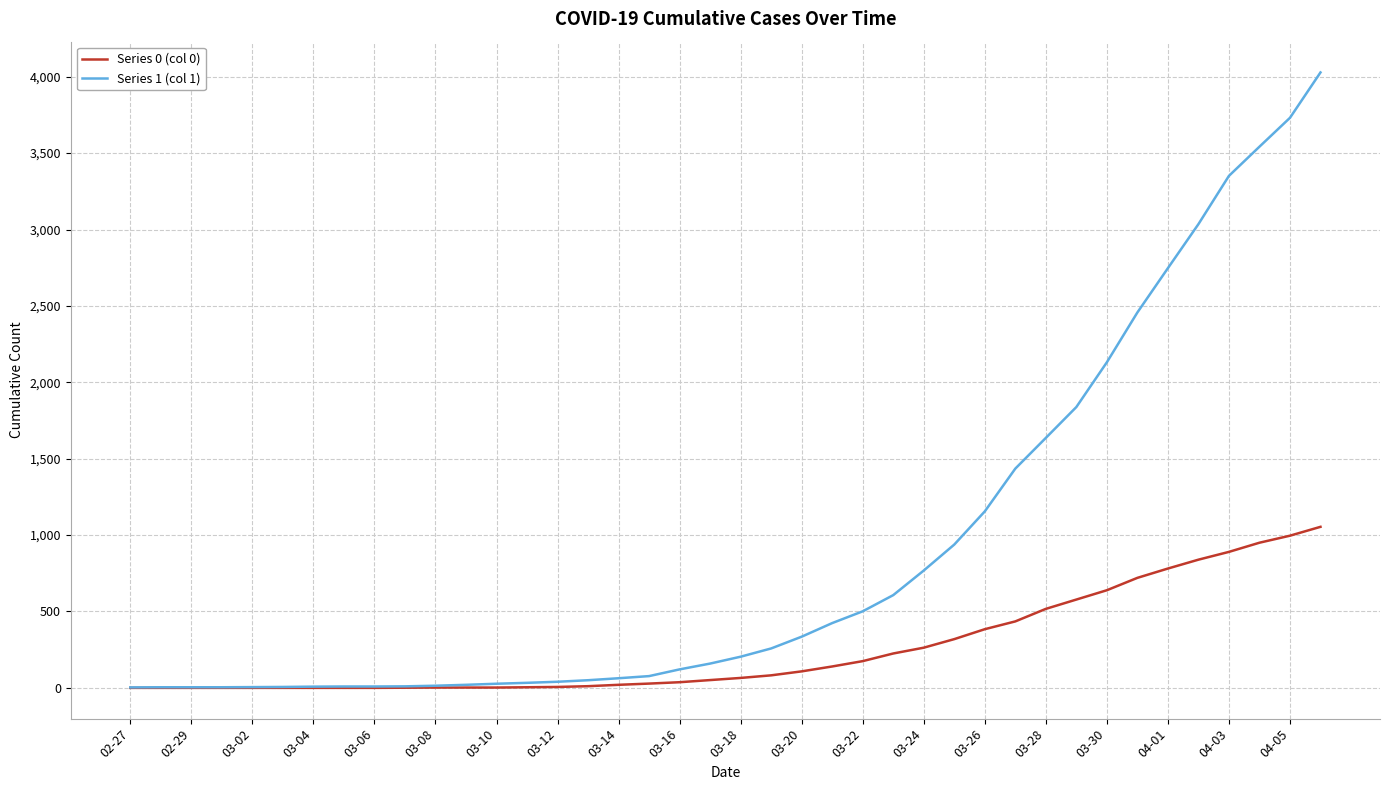

Count the number of data series in this chart.

2